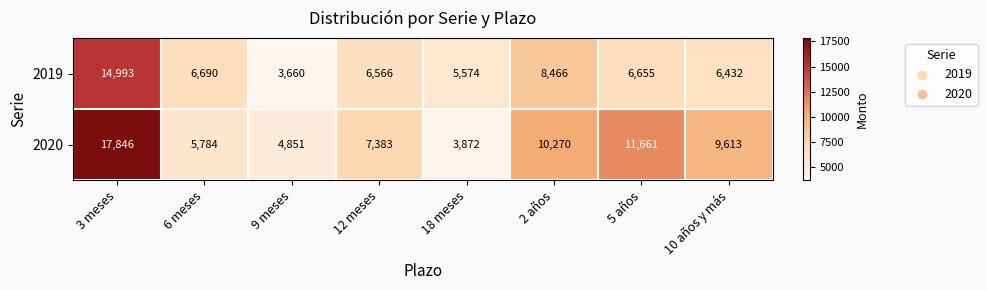

Rank the series by their maximum value, from highest to lowest.

2020, 2019